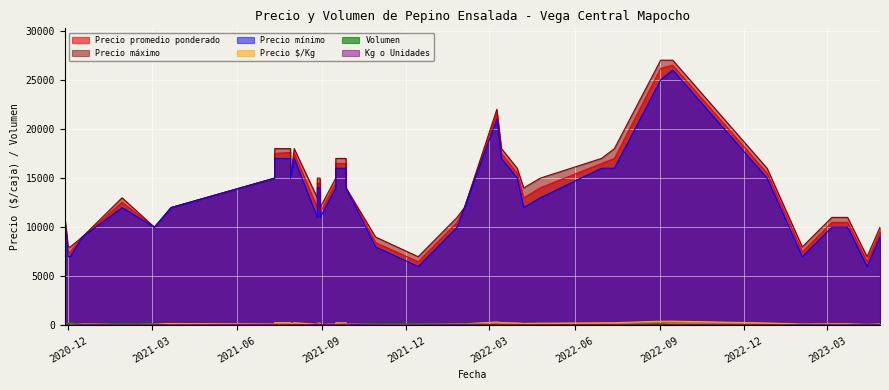

How many categories are shown in the chart?

40